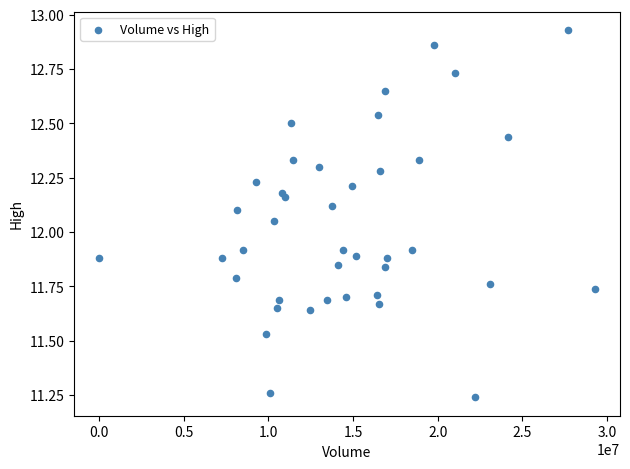

What is the range of X values (max minus min)?

29291900.0